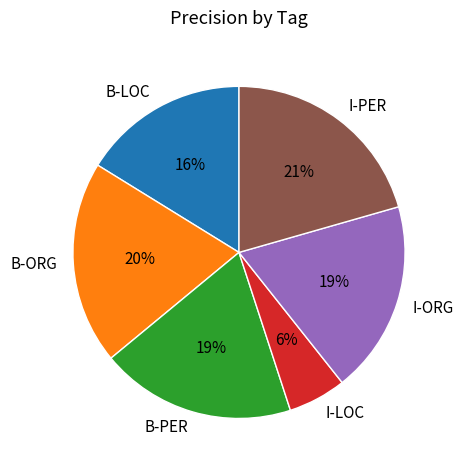

To the nearest percent, what percentage of the pie is B-LOC?

16%